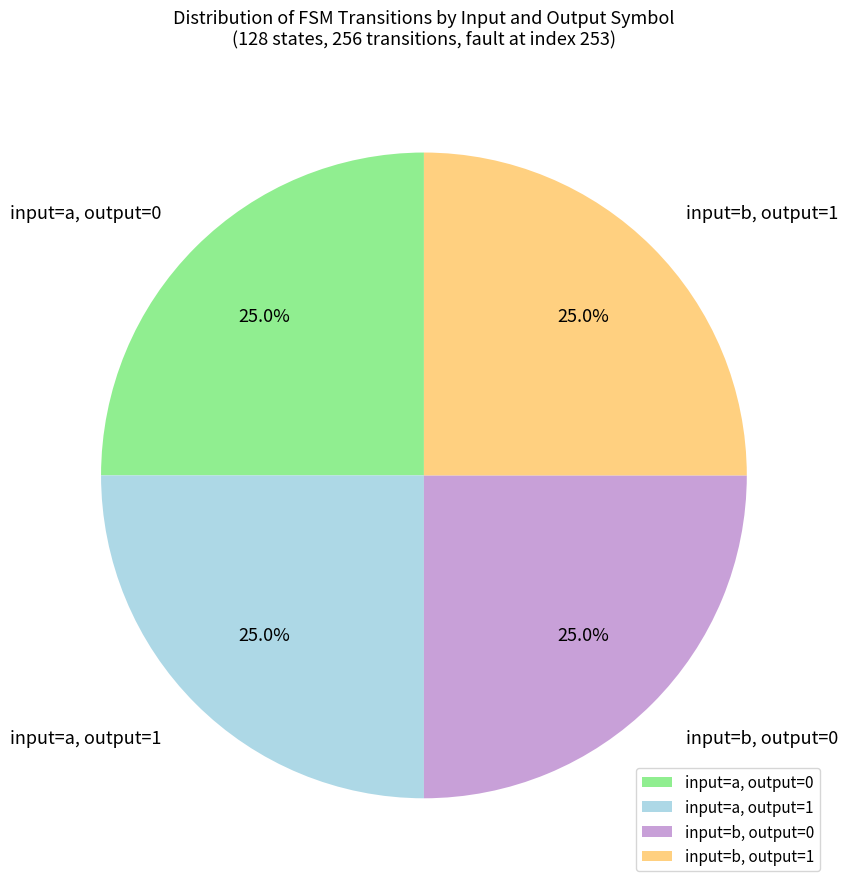

What is the ratio of the value at input=a, output=1 to the value at input=b, output=1?

1.0